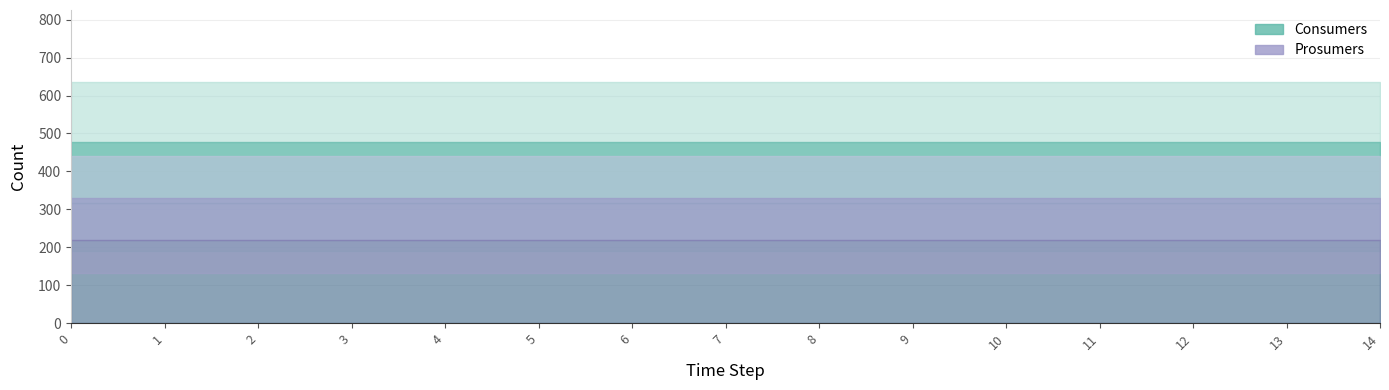

True or false: Prosumers and Consumers cross at least once.

False